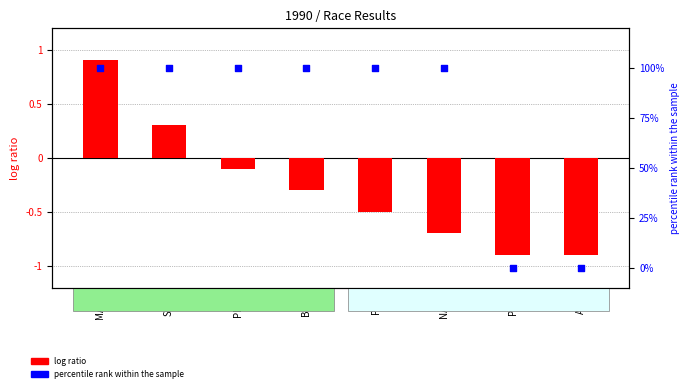

Which series contains the highest Y value?

percentile rank within the sample